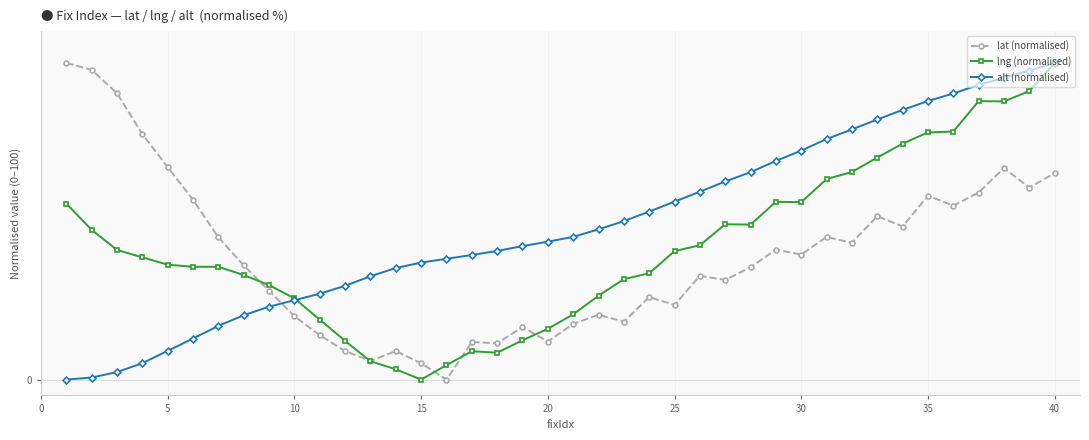

Does the chart have visible grid lines?

Yes